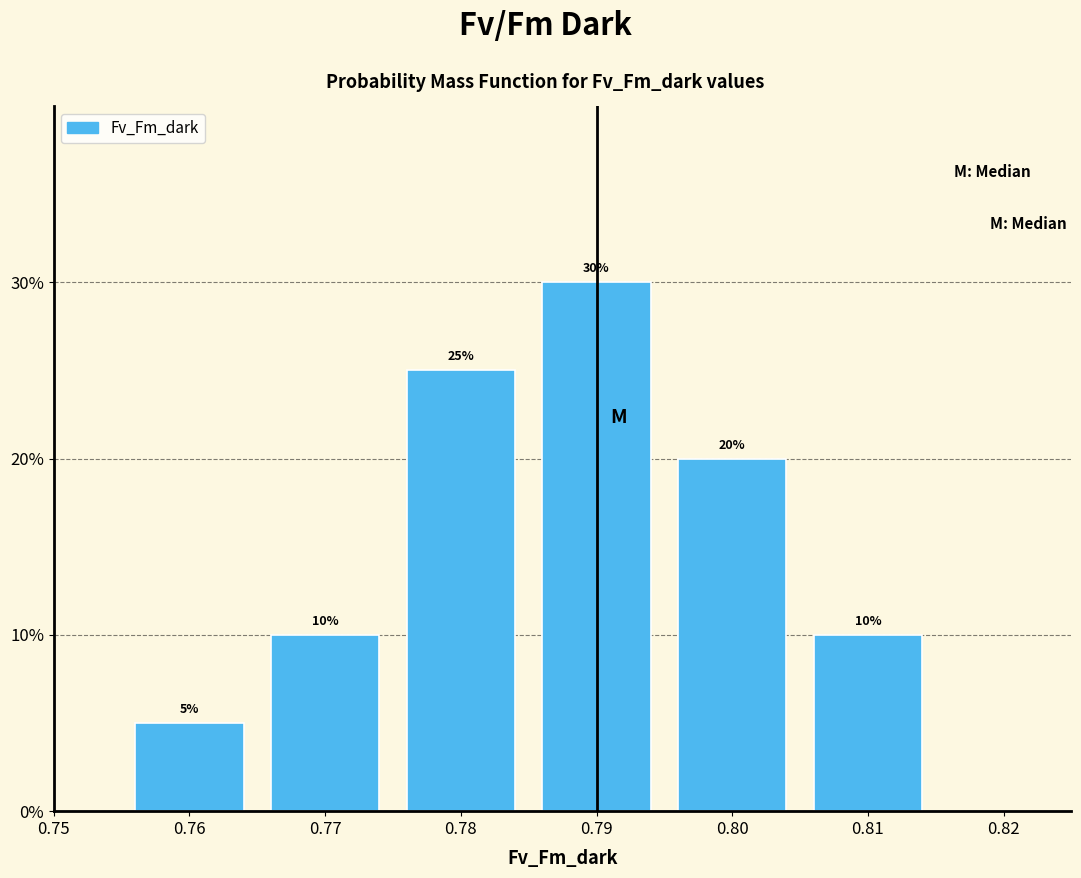

What is the height of the bar covering 0.785 to 0.795 on the x-axis?

30